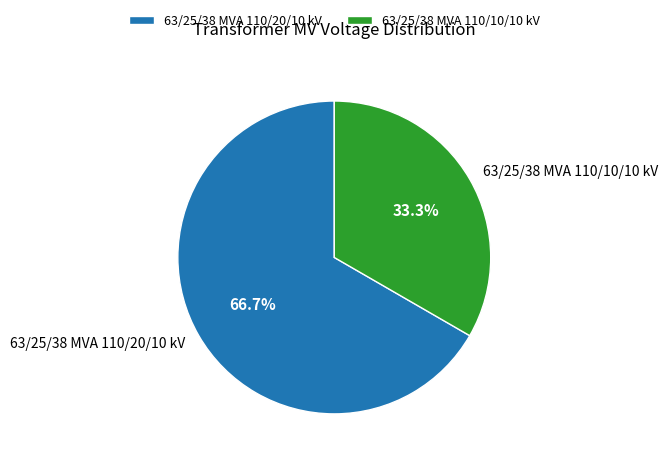

The 63/25/38 MVA 110/20/10 kV slice represents 60% of the pie. True or false?

False